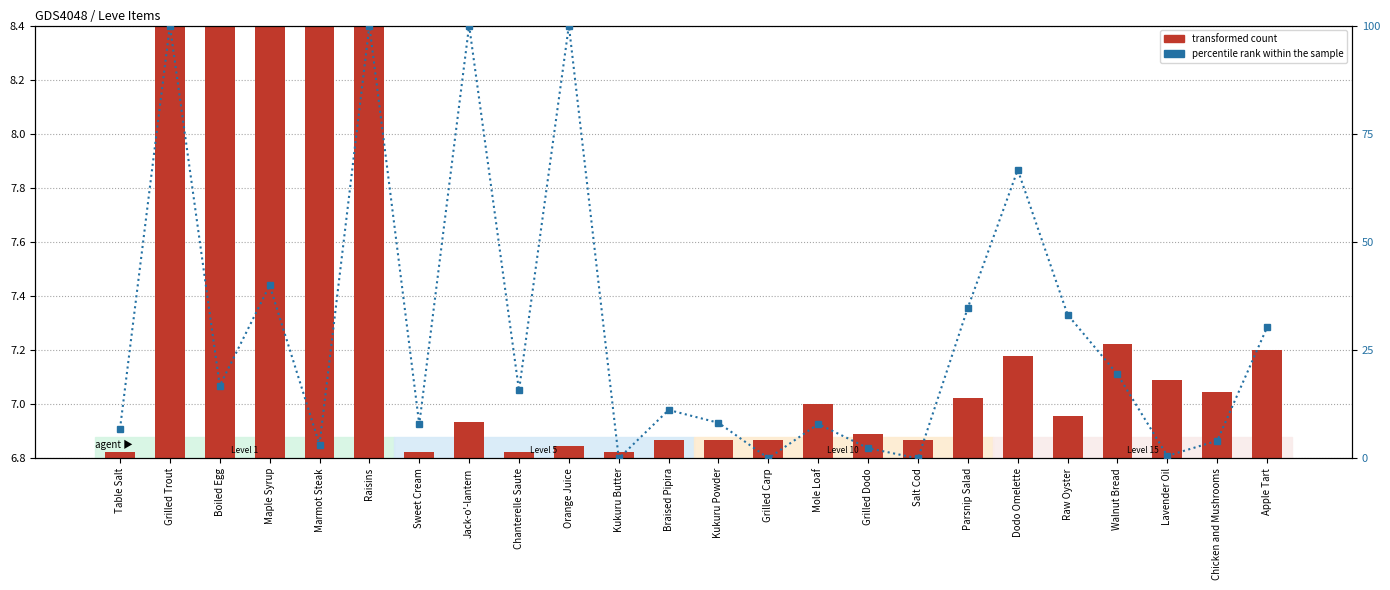

What is the total value across all series at Lavender Oil?

7.7